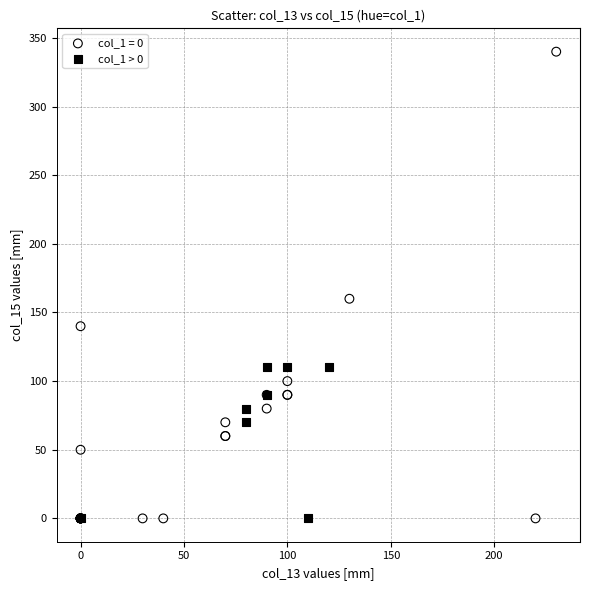

Which series has the largest Y range (max minus min)?

col_1 = 0